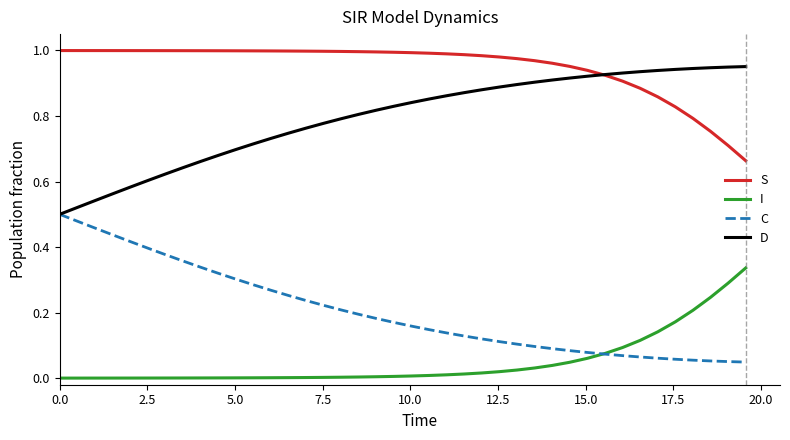

True or false: S and C intersect in this chart.

False